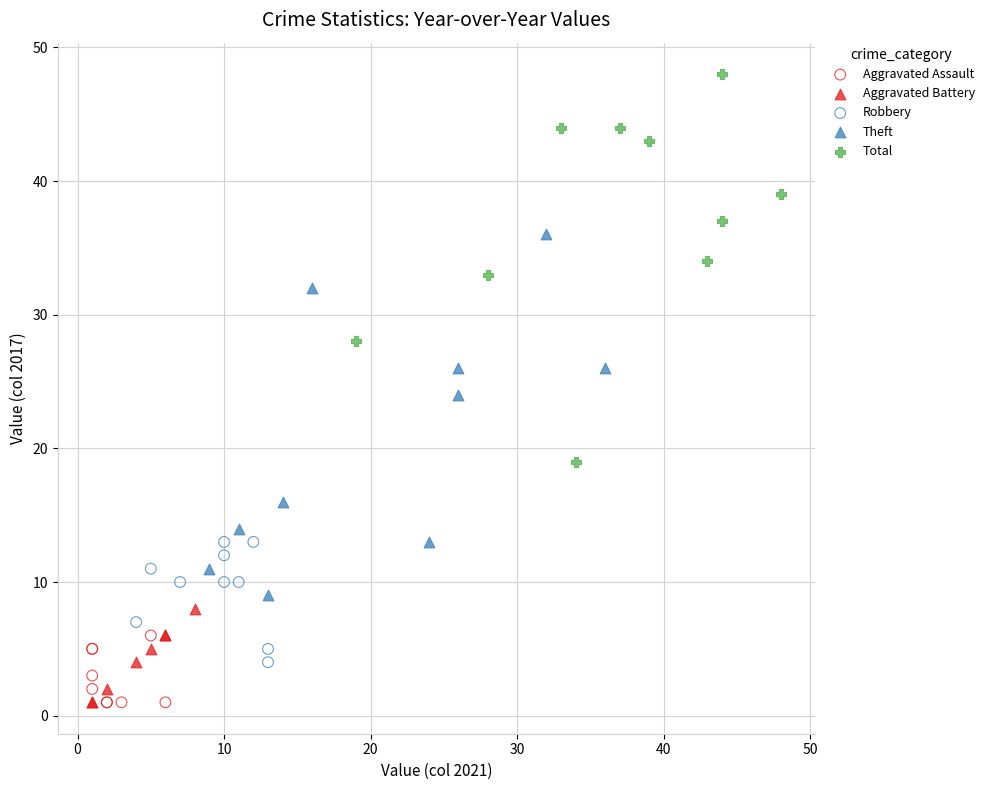

What are all the series names shown in the legend?

Aggravated Assault, Aggravated Battery, Robbery, Theft, Total